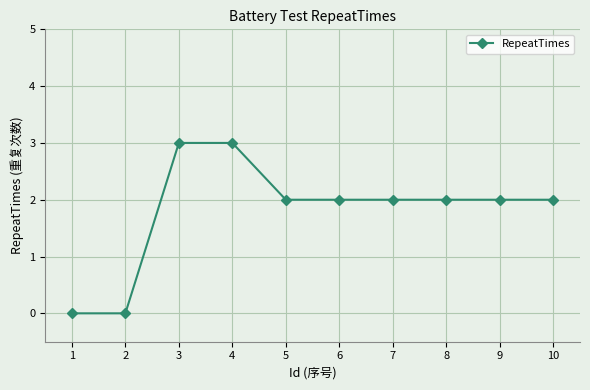

Is it true that the value at 1 is 0?

True